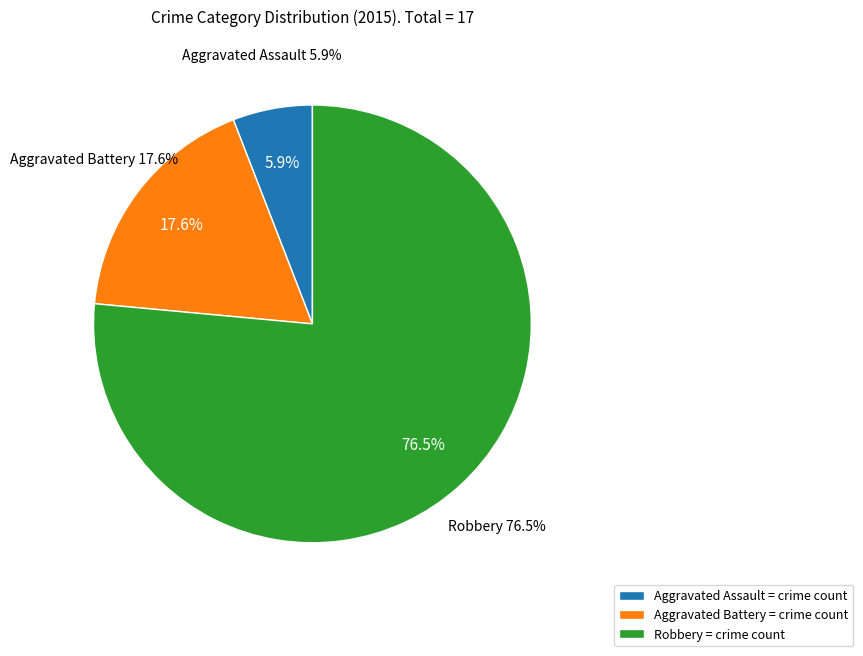

How many slices are in this pie chart?

3